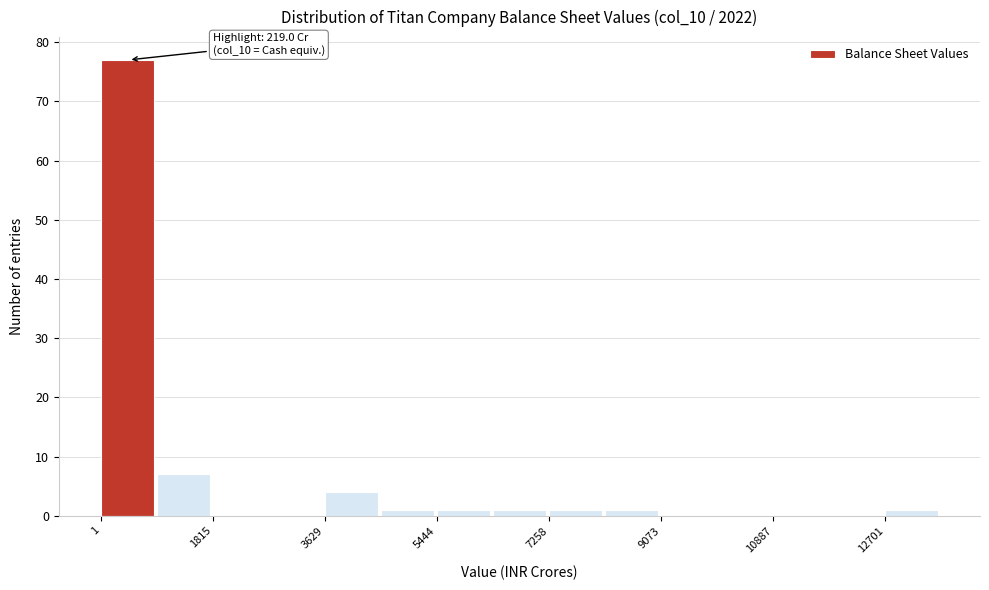

Over which range of the x-axis is the bar tallest?

0 to 1000